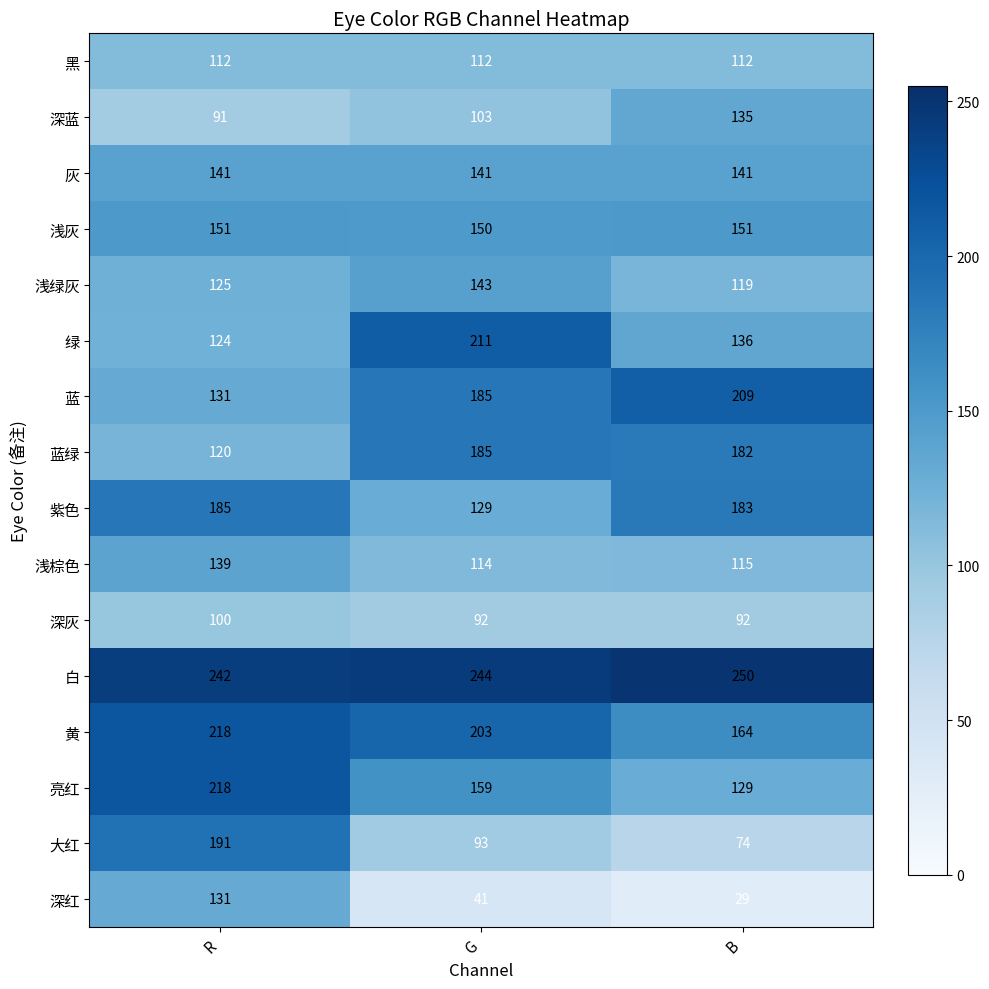

How many series are shown in this chart?

16